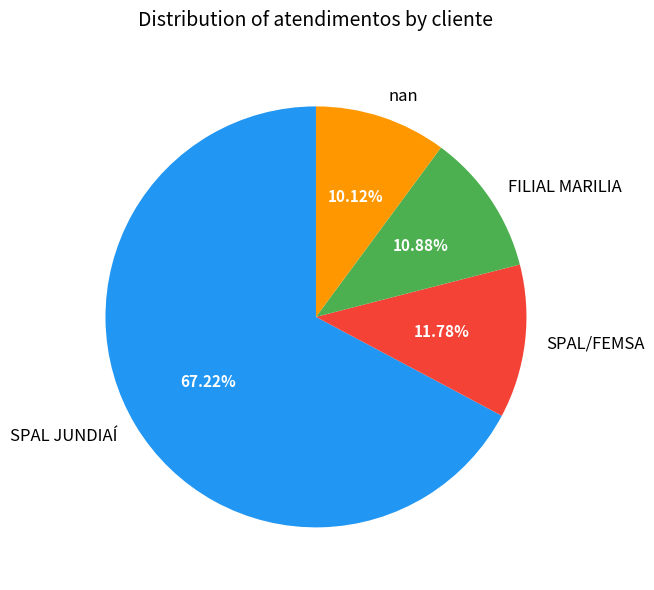

How many segments does this pie chart have?

4